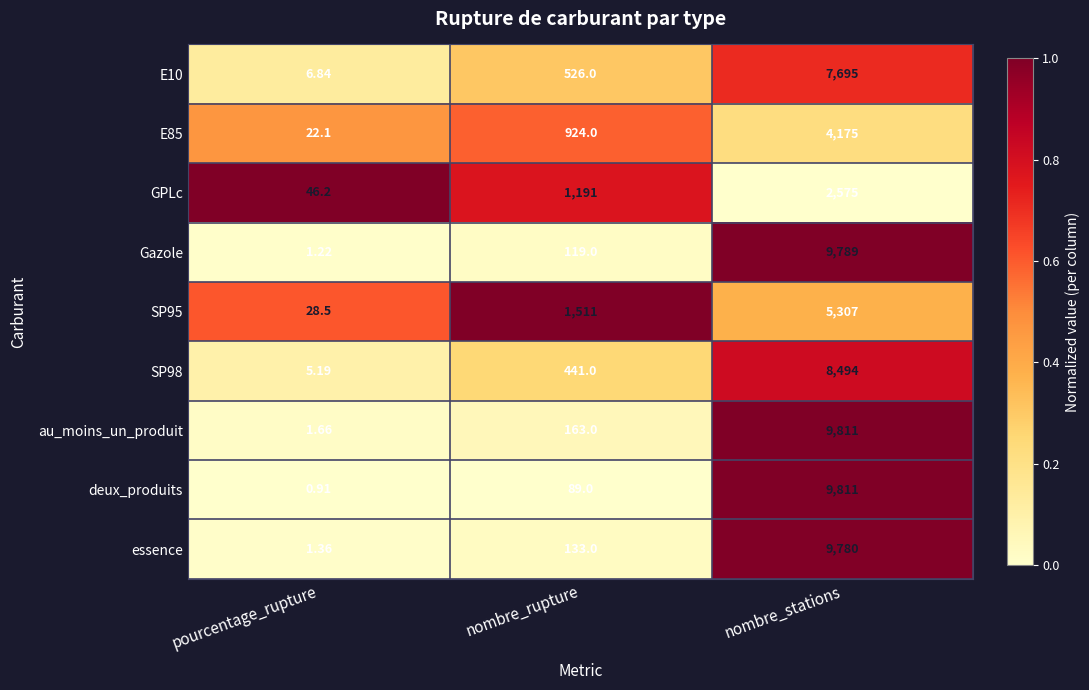

How many categories are shown in the chart?

3